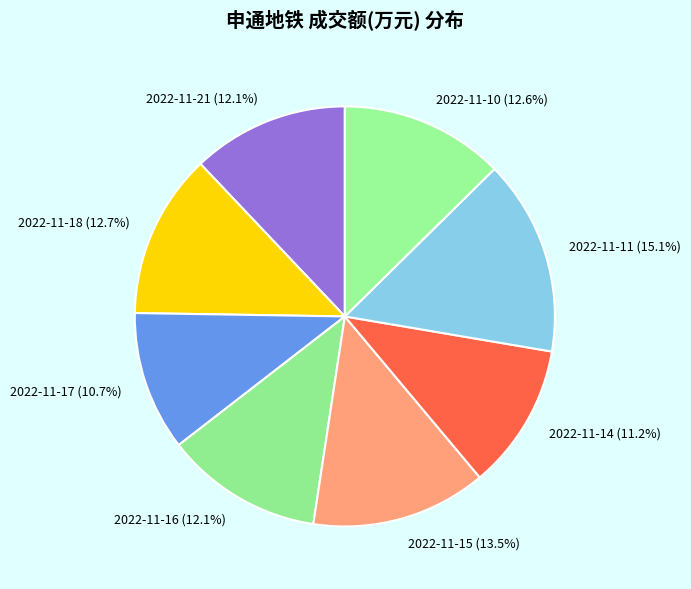

Is it true that 2022-11-16 is 12% of the pie?

True